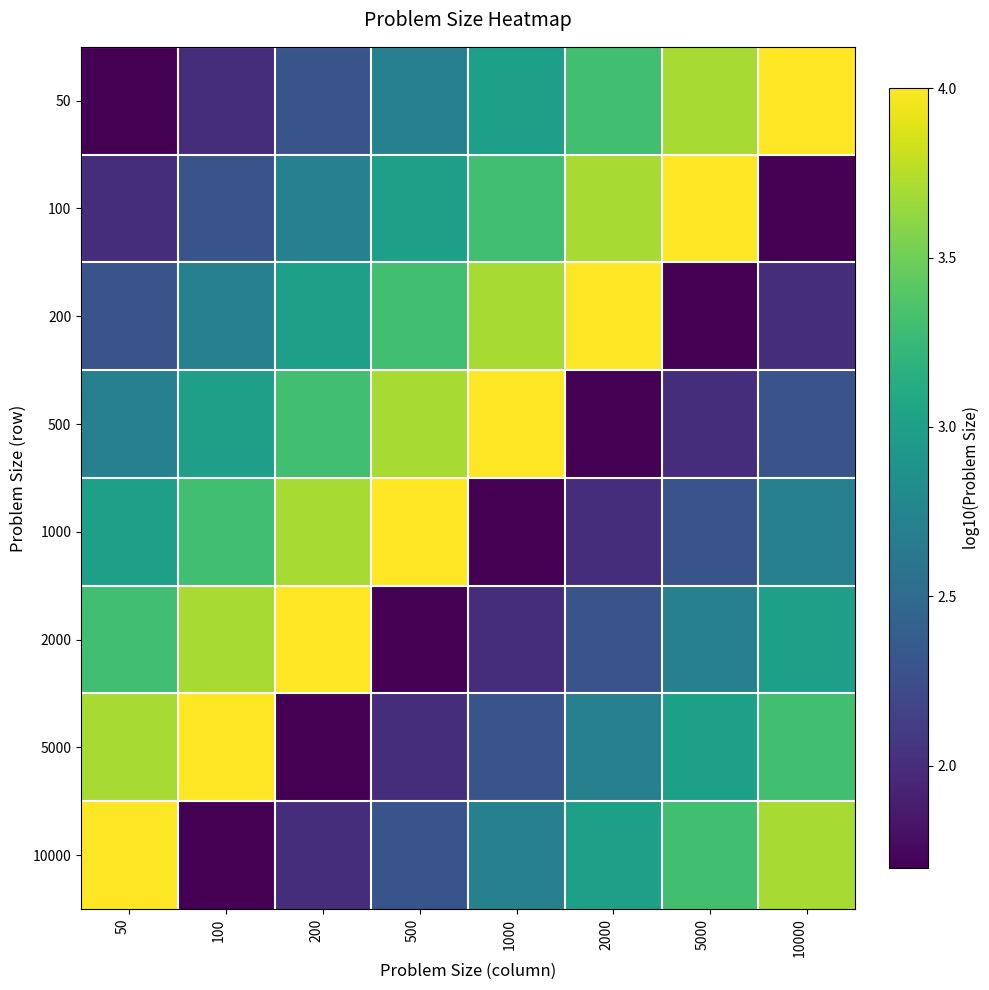

At which category is the sum across all series the highest?

50